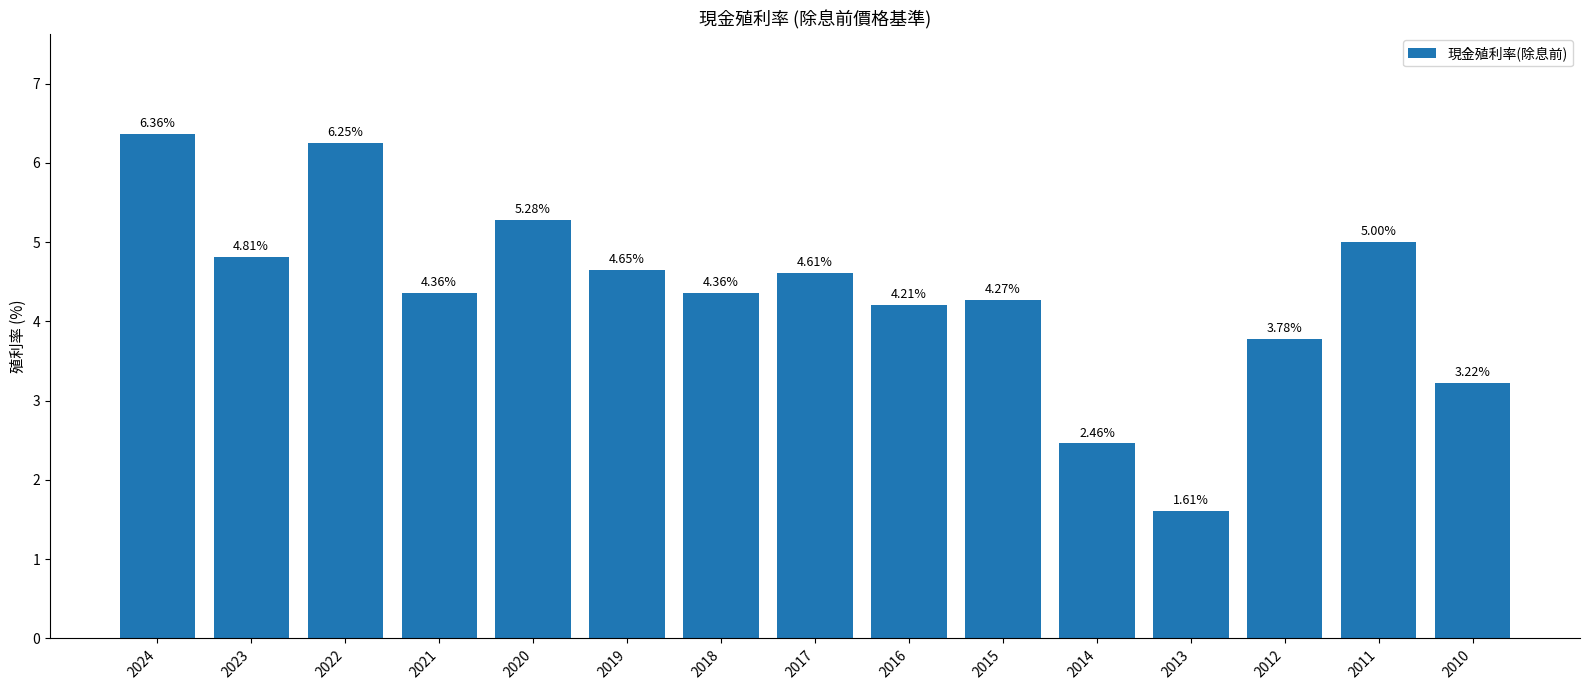

What is the difference between the maximum and second lowest values?

3.9